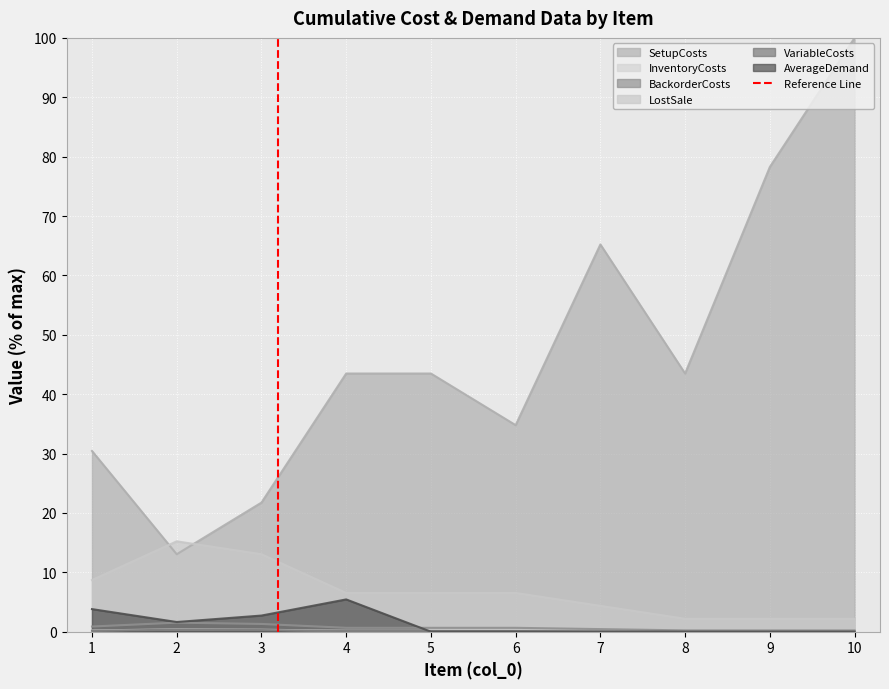

What is the lowest value of the SetupCosts series?

13.0